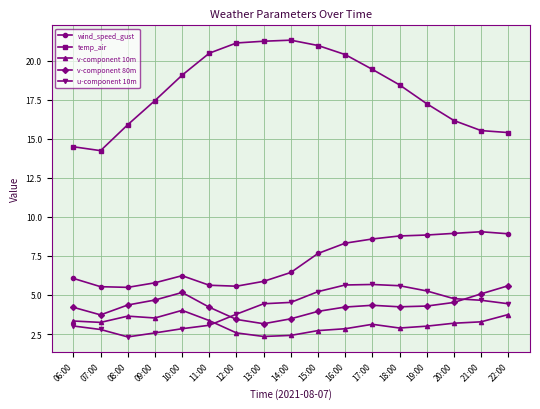

The value of temp_air at 07:00 is 6.2. True or false?

False